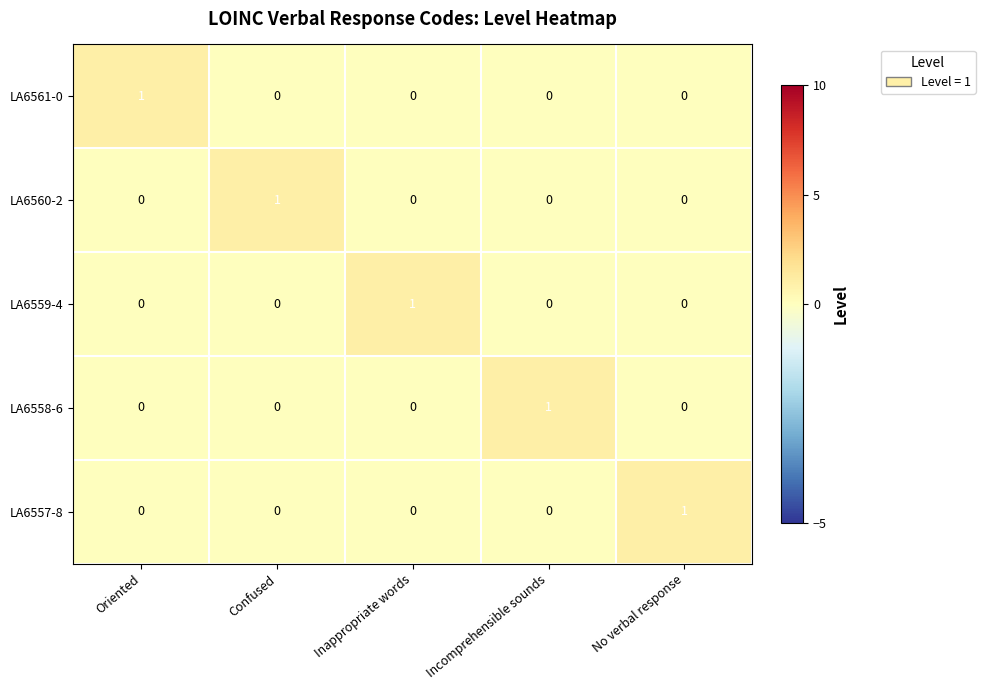

True or false: LA6560-2 has a value of 1 at Confused.

True